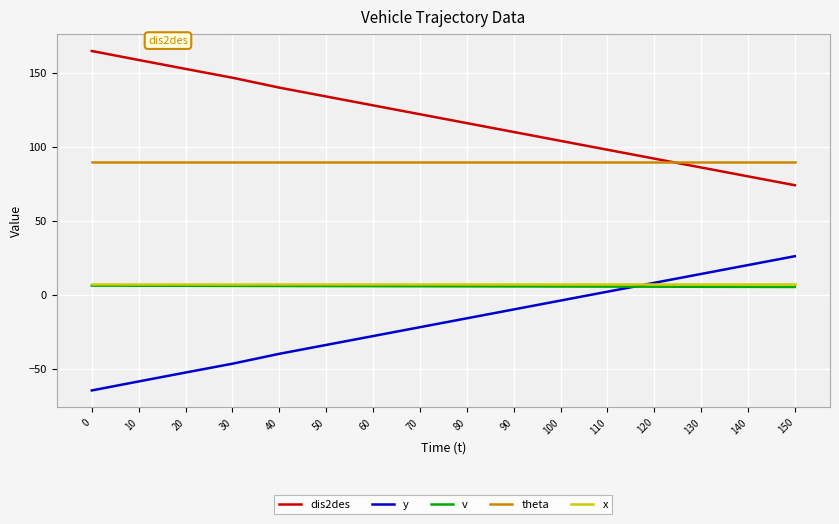

True or false: theta has a value of 26.5 at 20.

False